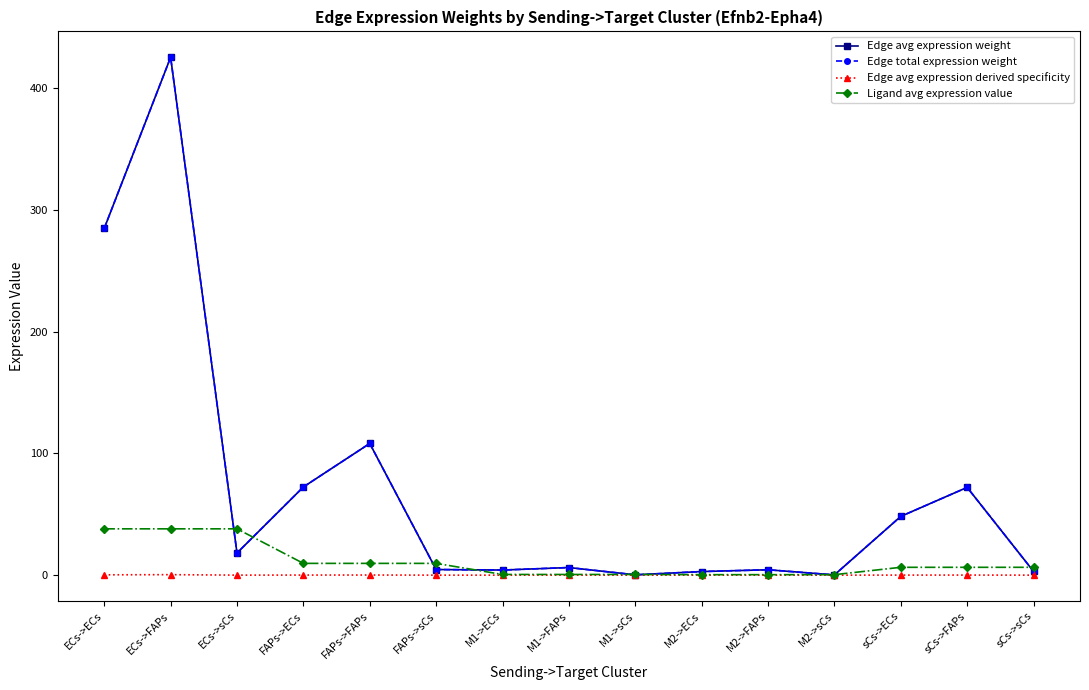

Does the chart have visible grid lines?

No